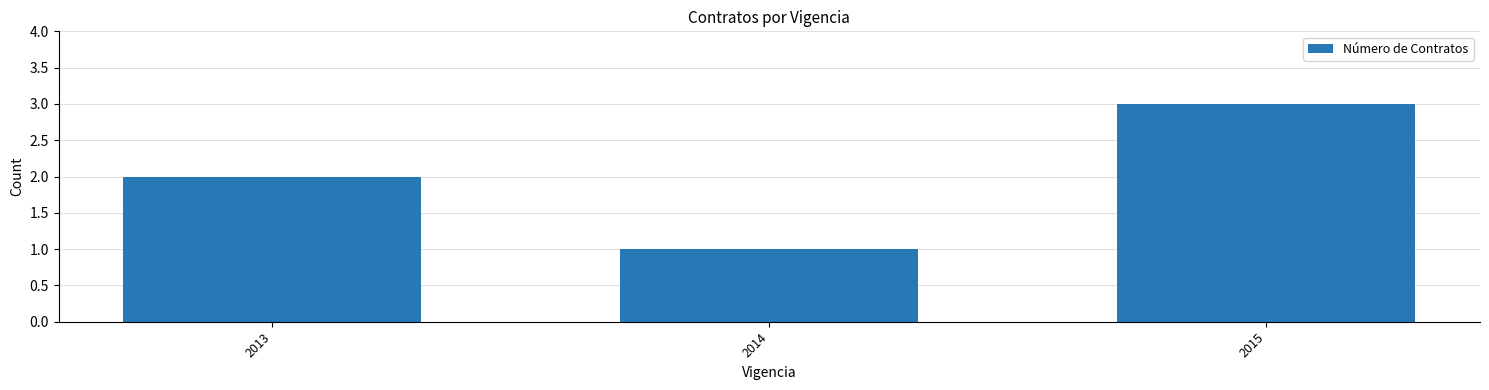

Which label corresponds to the smallest value in the chart?

2014